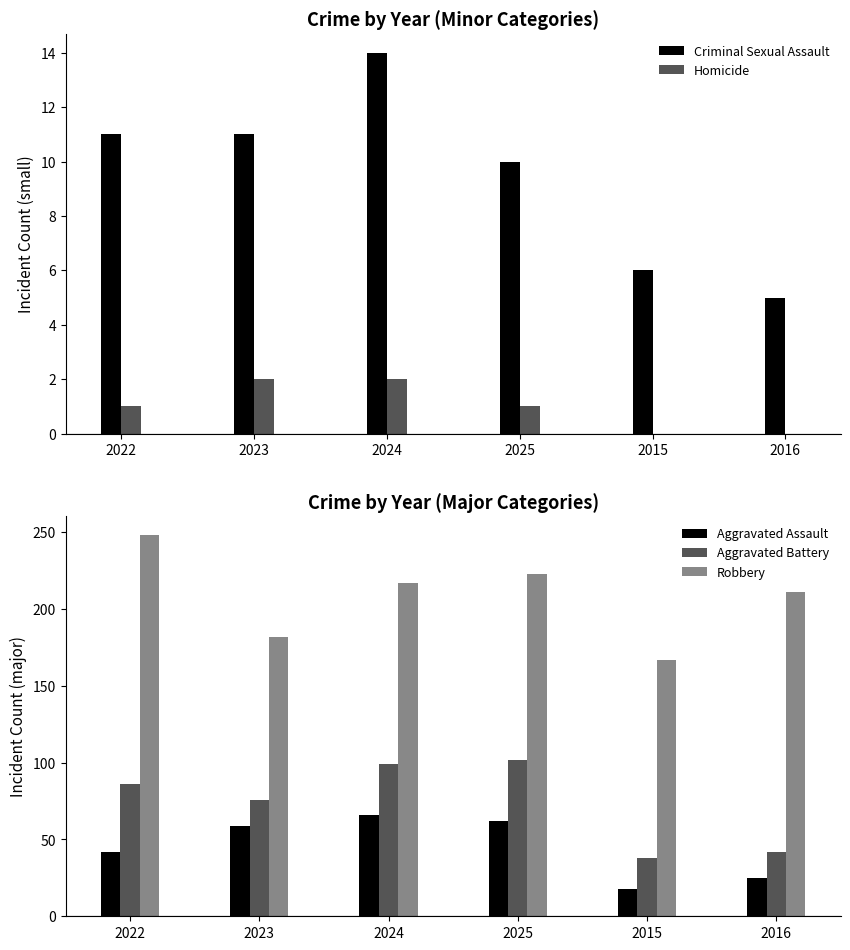

Reading right to left, list all the values displayed in this chart.

Criminal Sexual Assault: 5	6	10	14	11	11
Homicide: 0	0	1	2	2	1
Aggravated Assault: 25	18	62	66	59	42
Aggravated Battery: 42	38	102	99	76	86
Robbery: 211	167	223	217	182	248